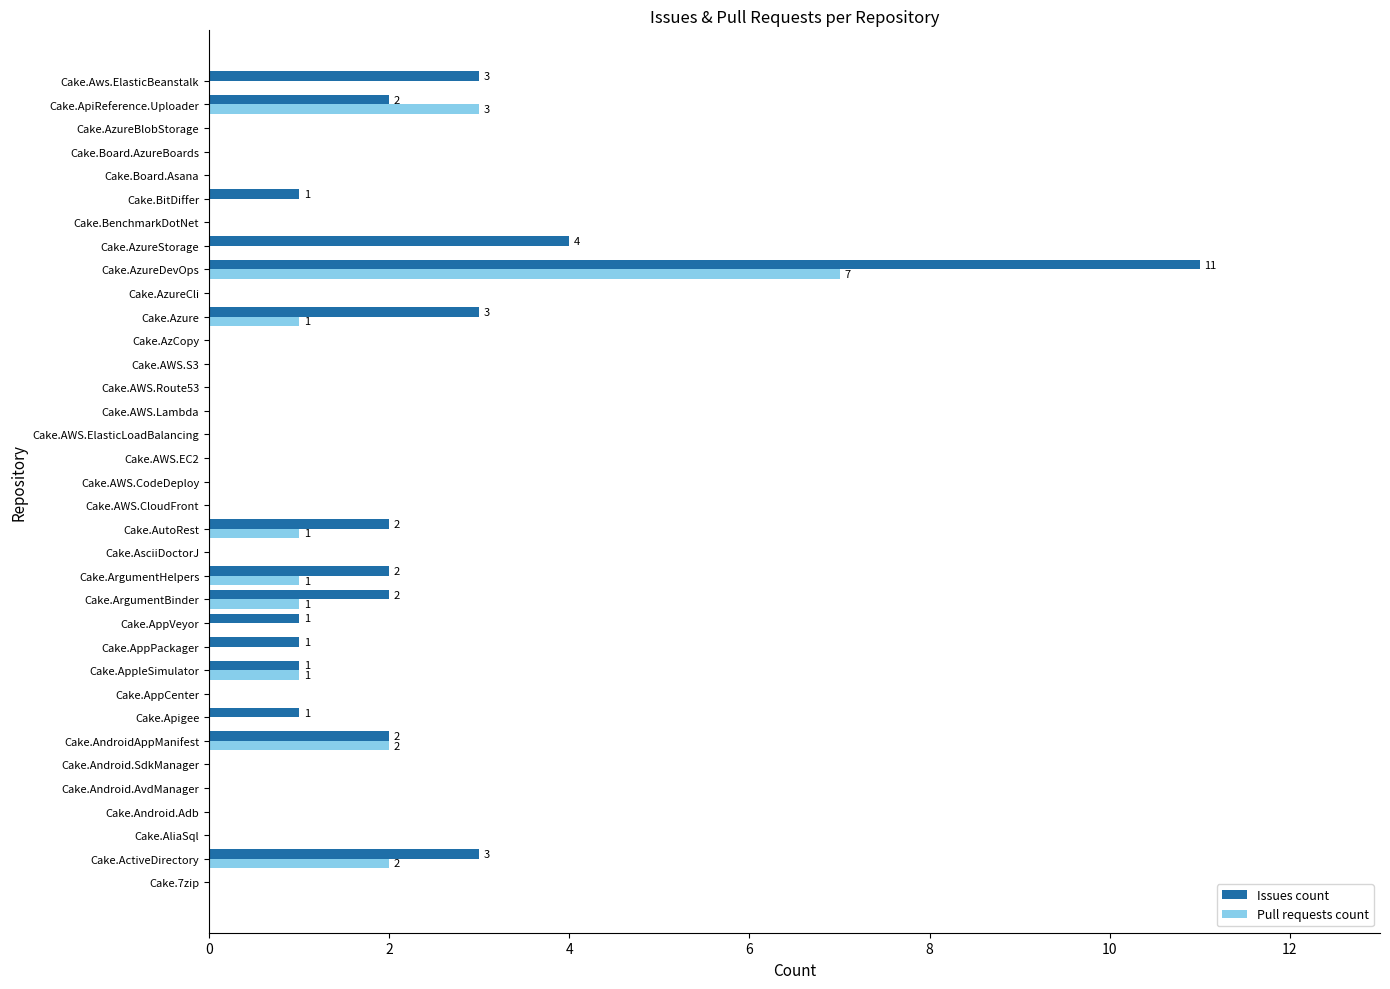

What is the sum of the Pull requests count values at Cake.AzureDevOps and Cake.ArgumentBinder?

8